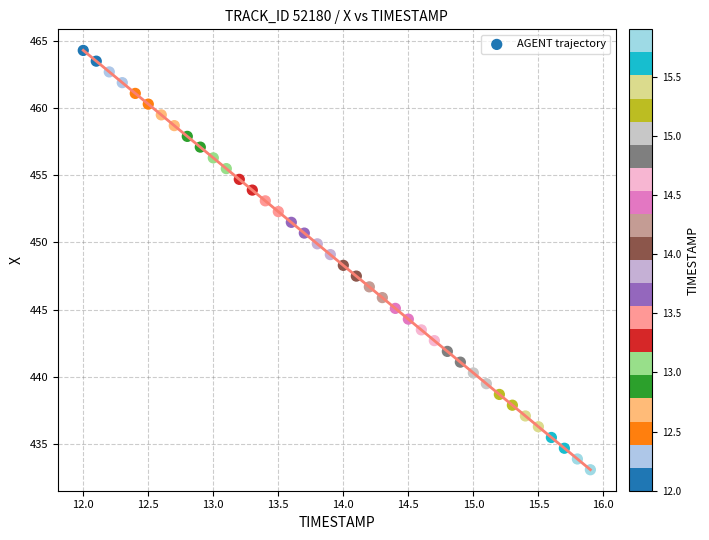

What is the range of X values (max minus min)?

3.9